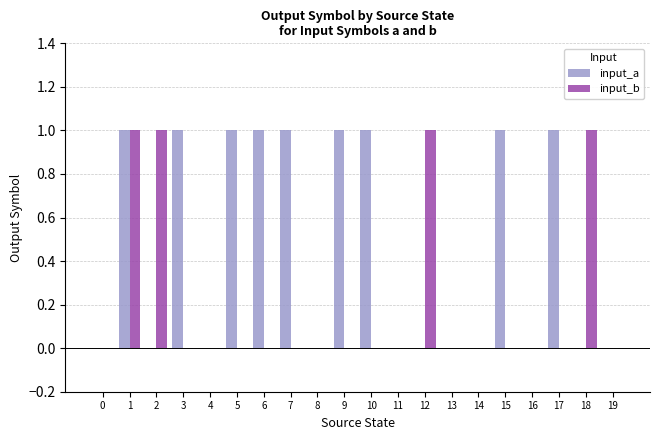

Is it true that input_a equals 1 at 5?

True